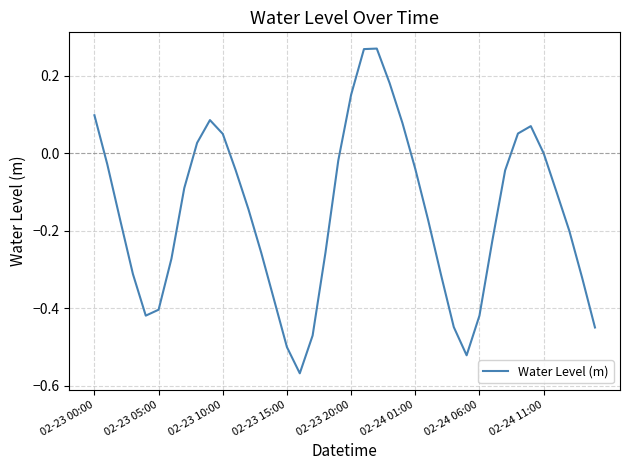

At which label is the value closest to 0?

02-24 11:00